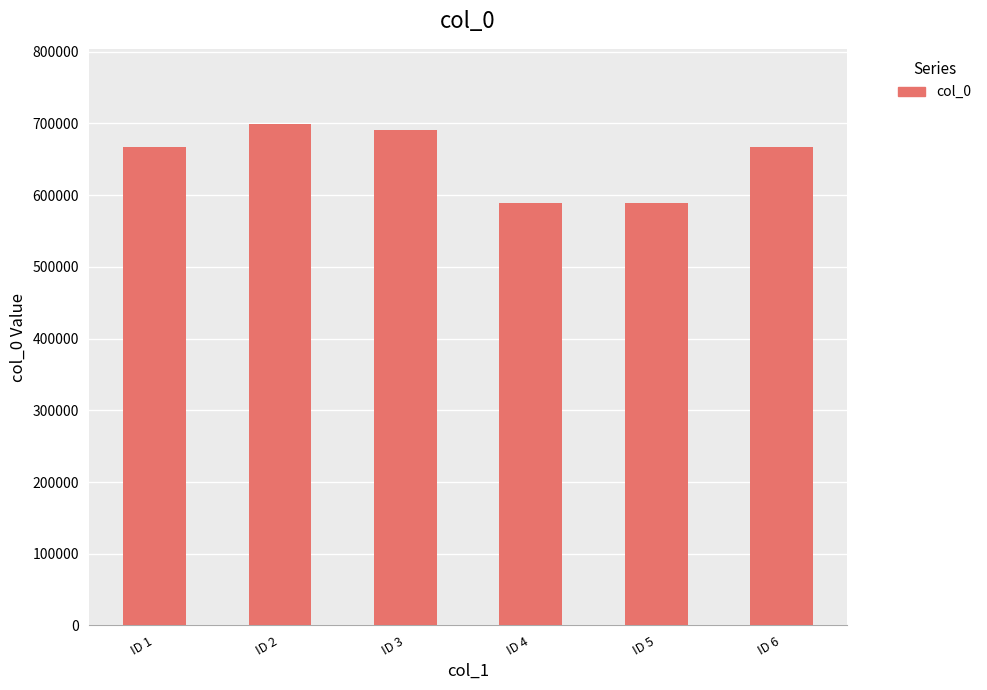

Which category has the highest value across all series?

ID 2